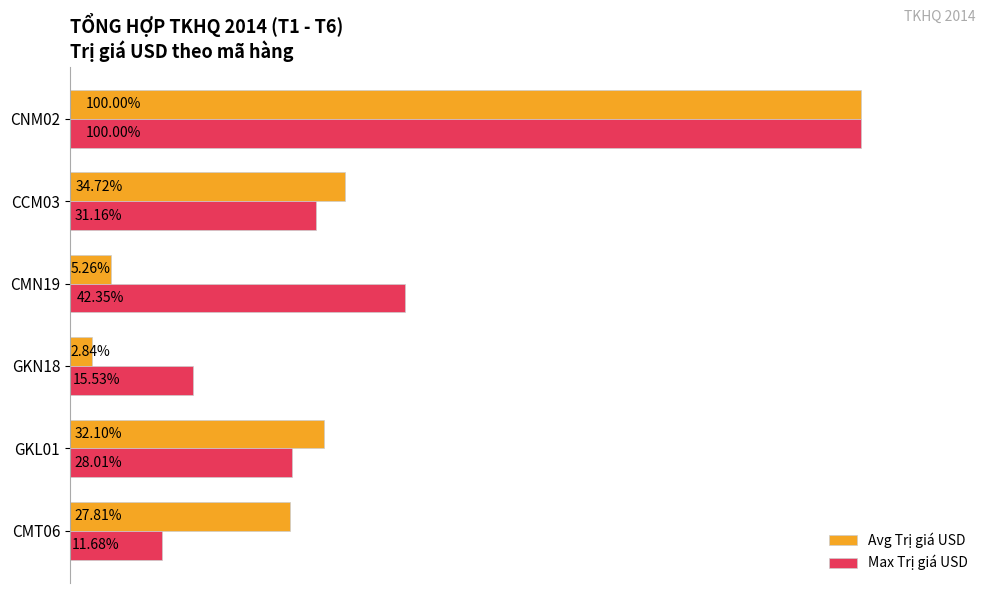

Which series has the widest spread of values?

Avg Trị giá USD